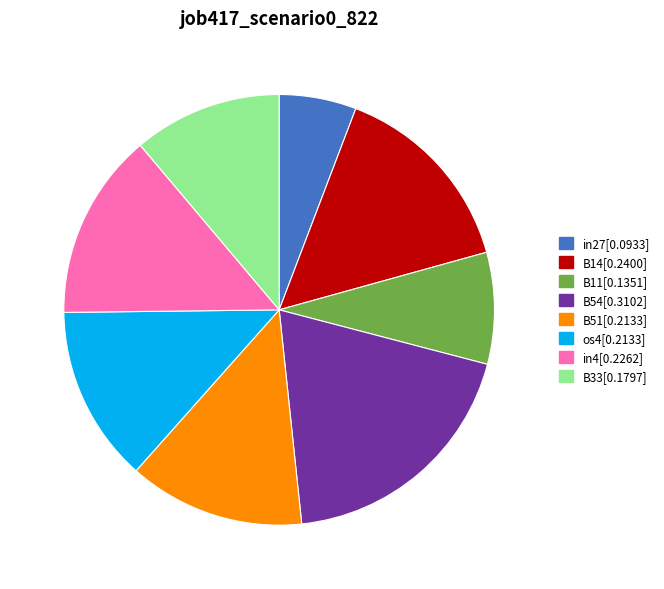

Does any single category account for the majority?

No